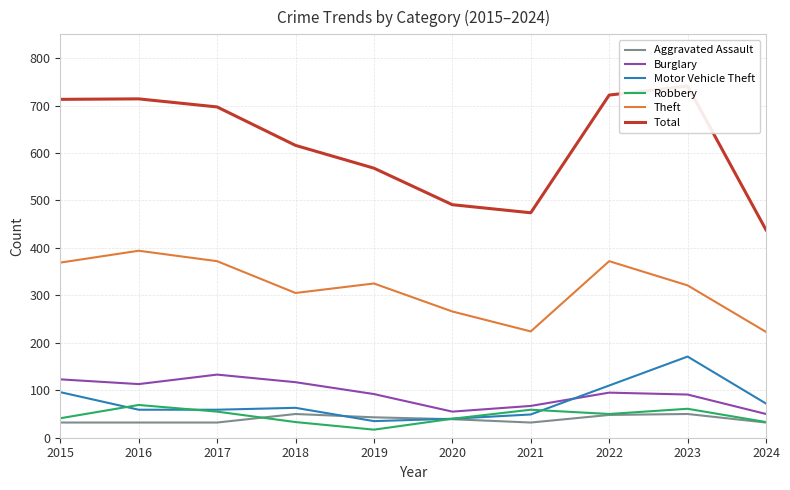

Which series has the largest range (max minus min)?

Total